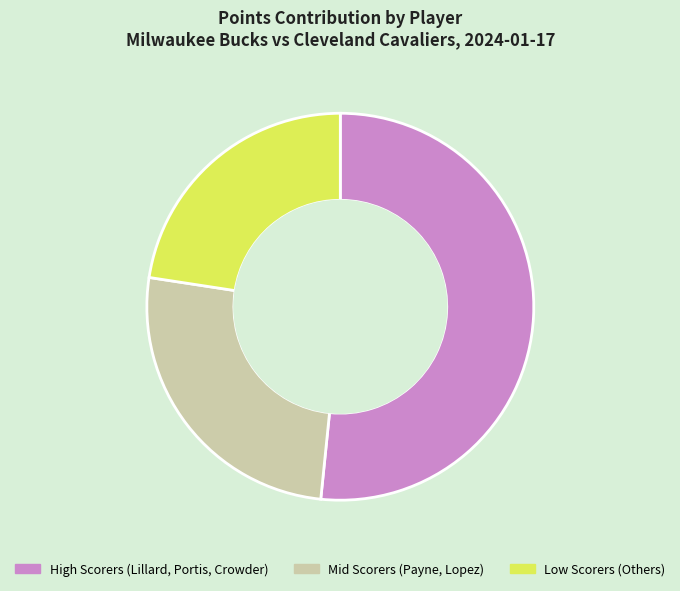

How many slices are in this pie chart?

3